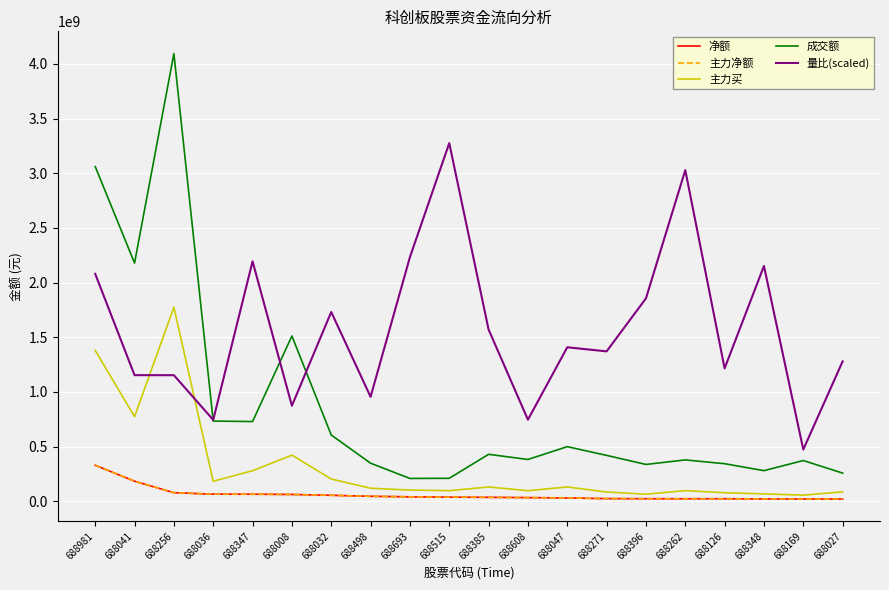

Does the chart display data point markers on the line(s)?

No